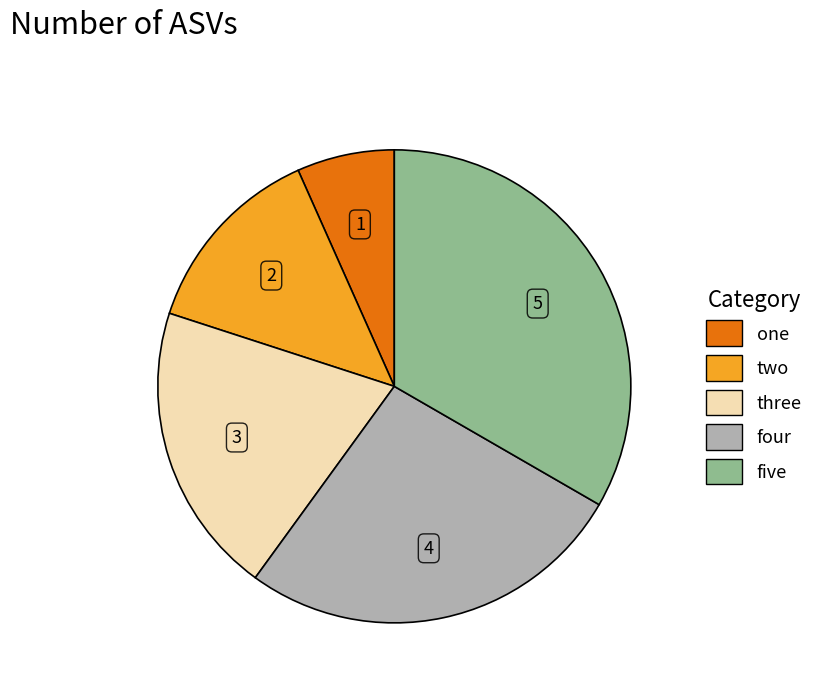

What is the ratio of the value at one to the value at three?

0.3